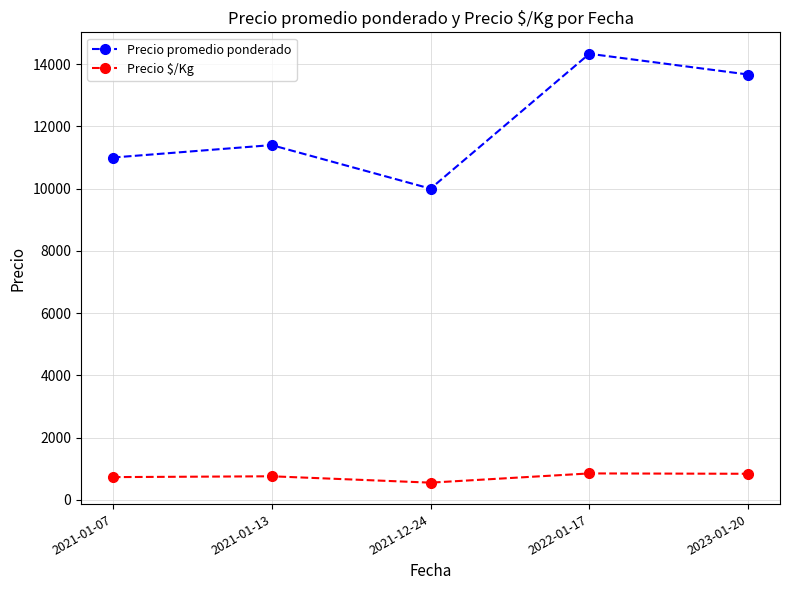

Which series has the largest total across all categories?

Precio promedio ponderado